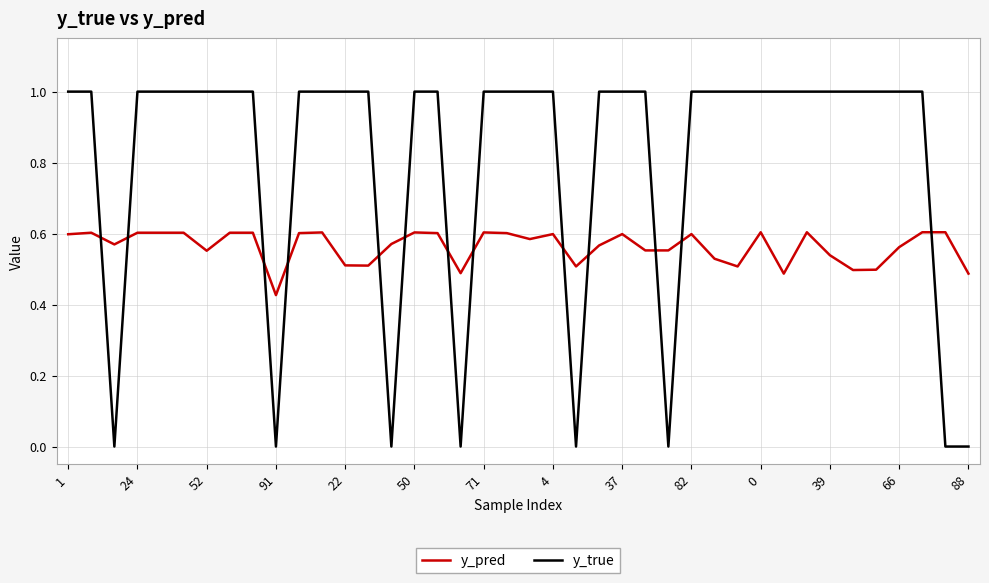

Which series has the largest total across all categories?

y_true